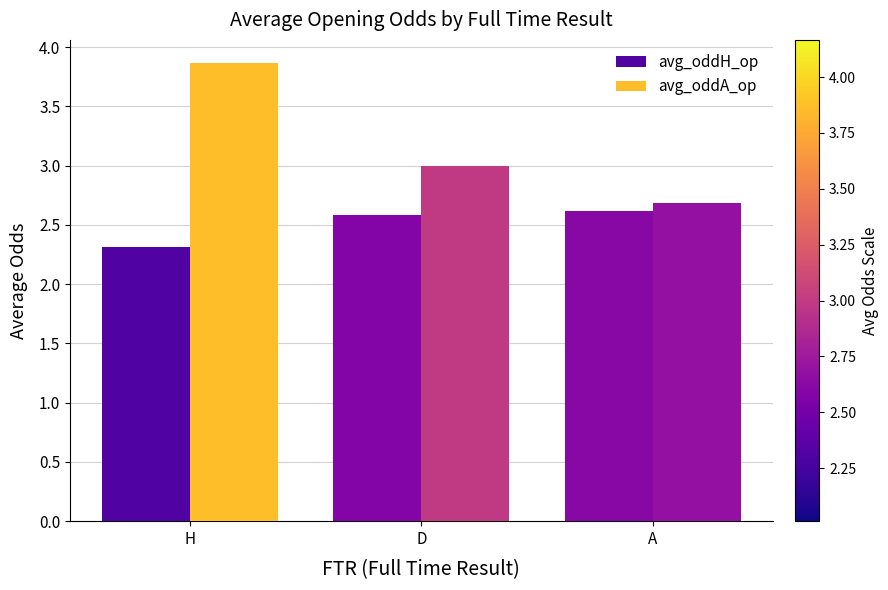

Rank the series by their average value, from lowest to highest.

avg_oddH_op, avg_oddA_op